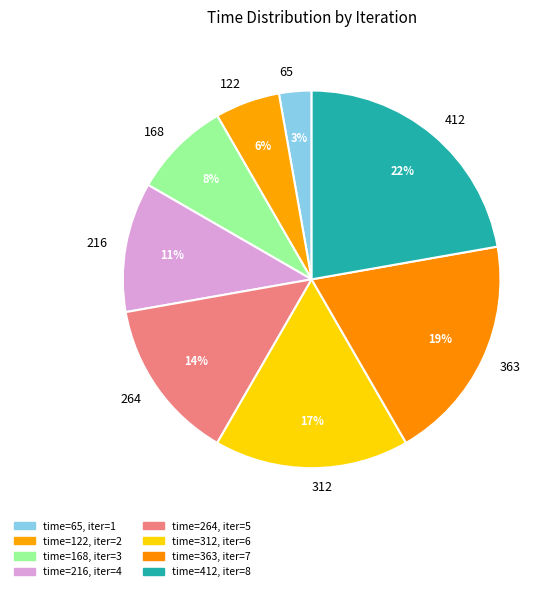

Count the number of slices in the pie.

8